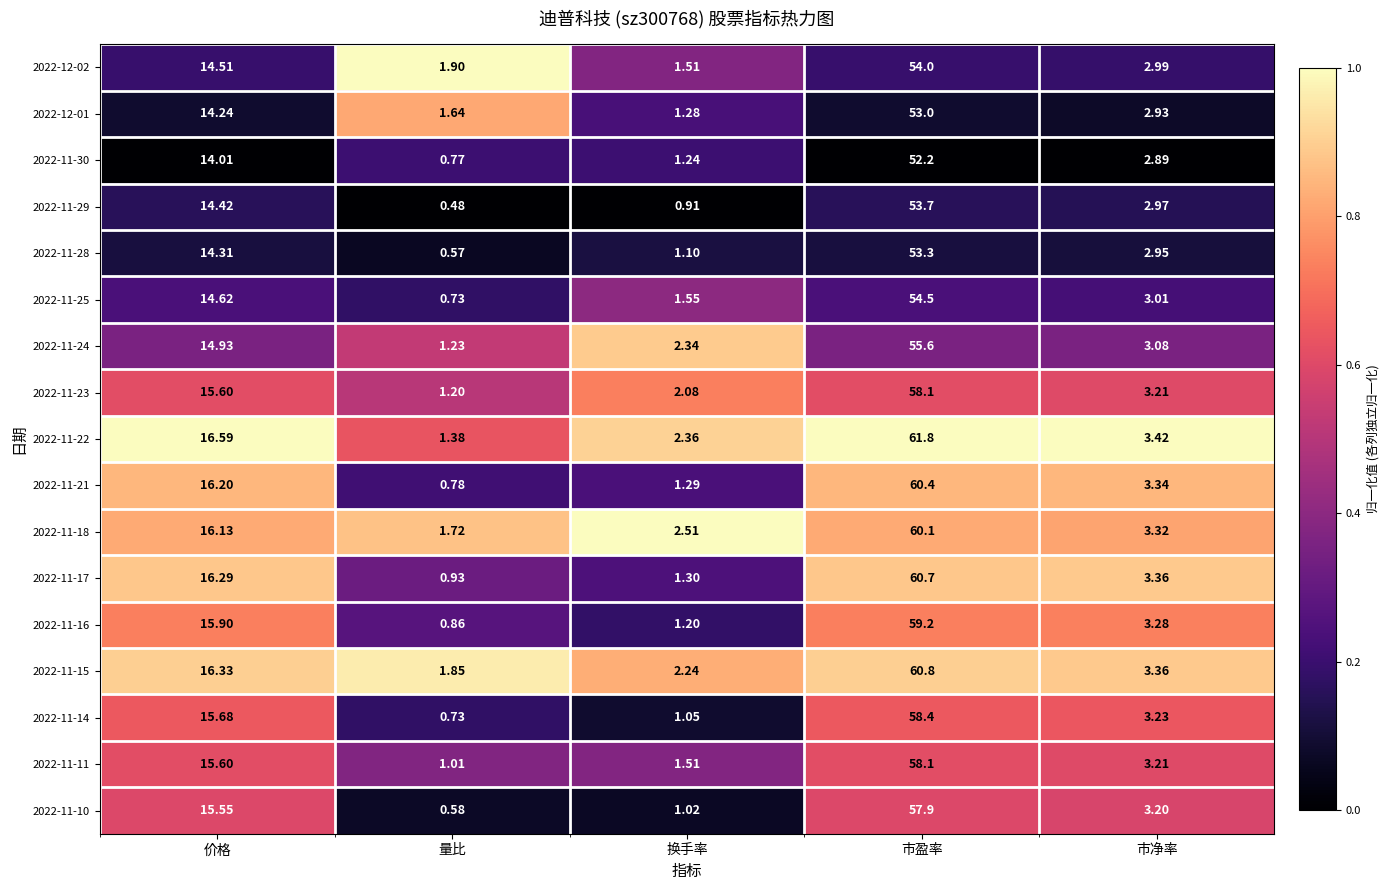

At which category is the sum across all series the highest?

市盈率